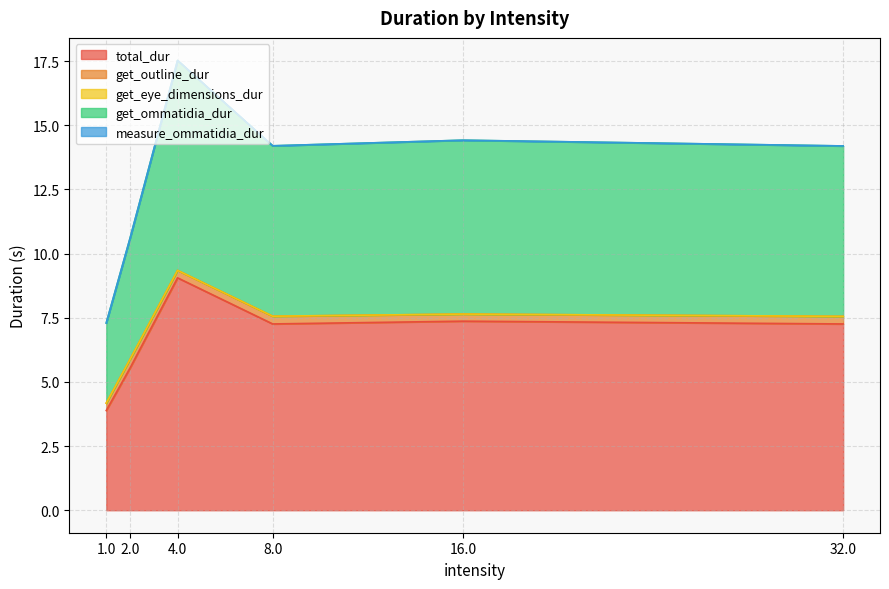

True or false: get_ommatidia_dur and get_outline_dur intersect in this chart.

False